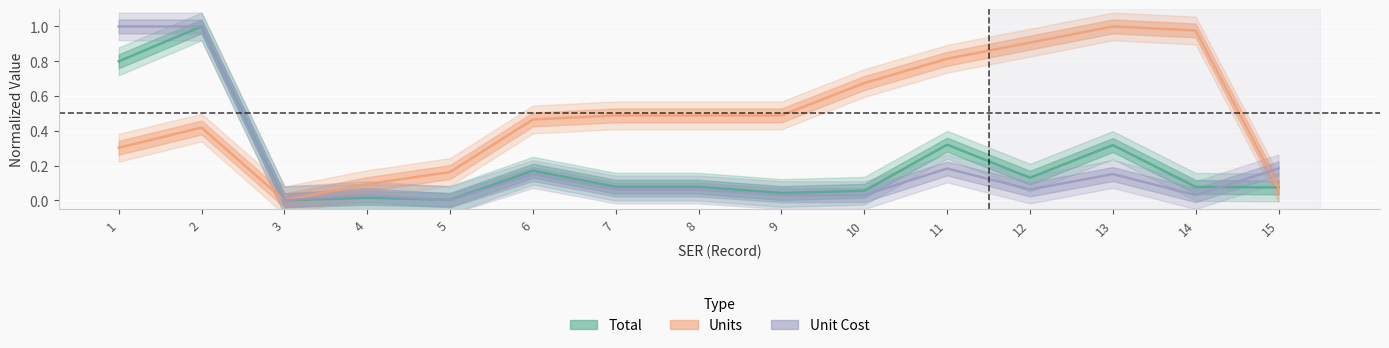

How many data points in Unit Cost are above 0?

13